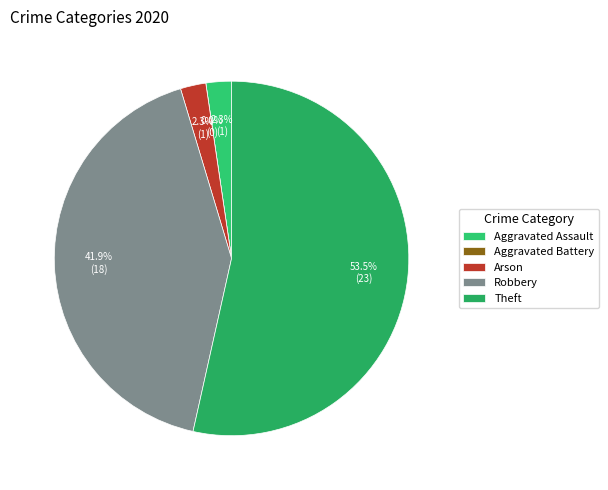

How many segments does this pie chart have?

5